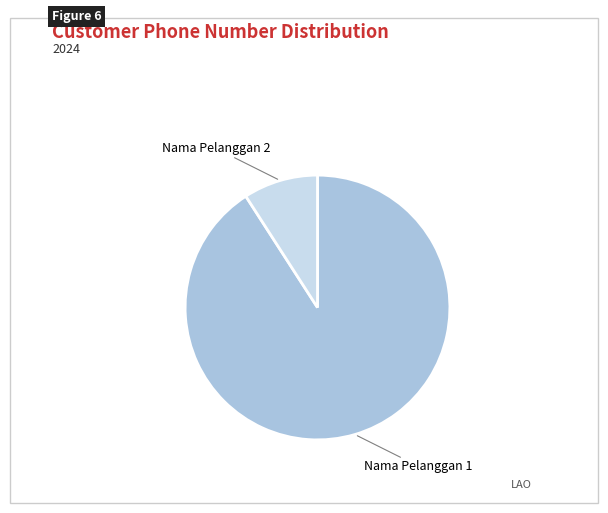

Between Nama Pelanggan 2 and Nama Pelanggan 1, which is larger?

Nama Pelanggan 1